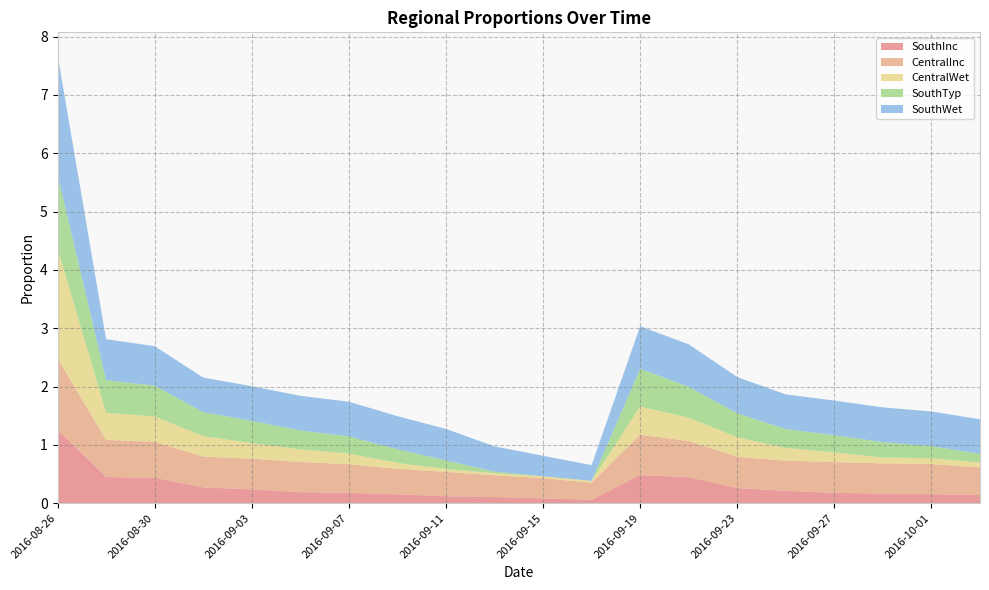

Reading right to left, extract all data points from this chart.

SouthInc: 0.1	0.2	0.2	0.2	0.2	0.3	0.4	0.5	0.1	0.1	0.1	0.1	0.2	0.2	0.2	0.2	0.3	0.4	0.4	1.3
CentralInc: 0.5	0.5	0.5	0.5	0.5	0.5	0.6	0.7	0.3	0.3	0.4	0.4	0.4	0.5	0.5	0.5	0.5	0.6	0.6	1.2
CentralWet: 0.1	0.1	0.1	0.2	0.2	0.3	0.4	0.5	0.0	0.0	0.0	0.1	0.1	0.2	0.2	0.3	0.3	0.4	0.5	1.9
SouthTyp: 0.1	0.2	0.3	0.3	0.3	0.4	0.5	0.6	0.0	0.0	0.0	0.1	0.2	0.3	0.3	0.4	0.4	0.5	0.6	1.3
SouthWet: 0.6	0.6	0.6	0.6	0.6	0.6	0.7	0.7	0.3	0.4	0.4	0.5	0.6	0.6	0.6	0.6	0.6	0.7	0.7	2.1